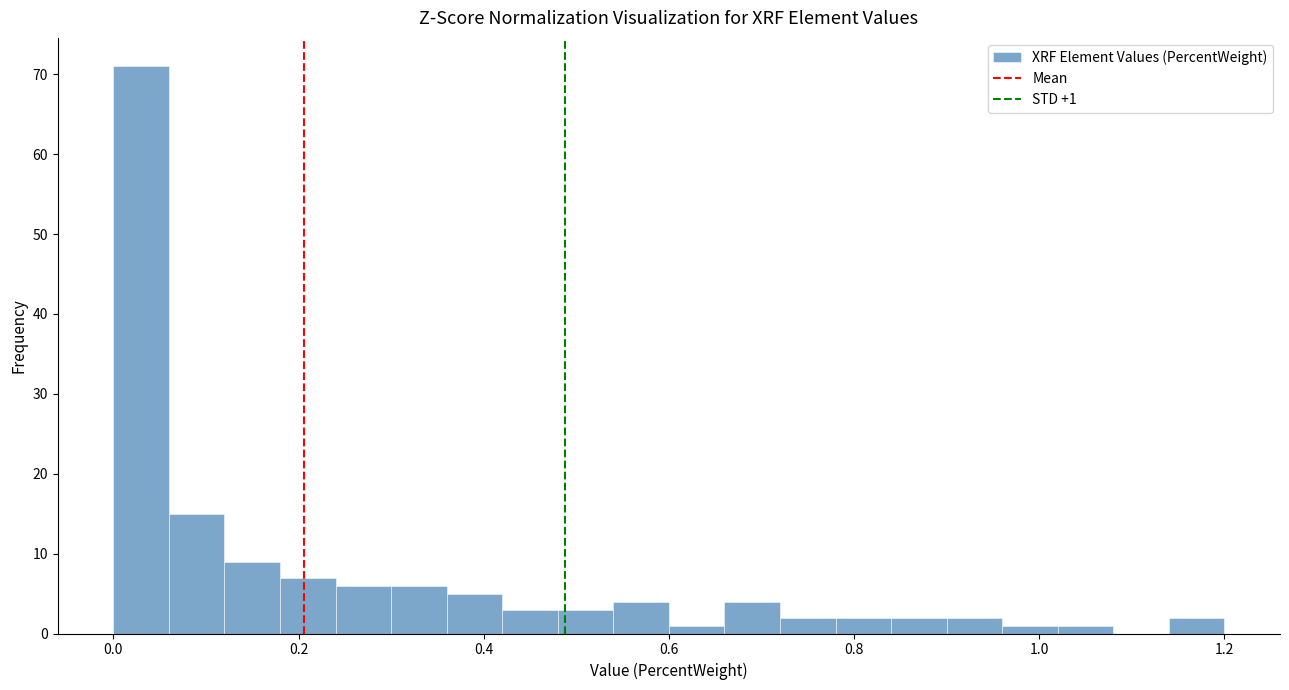

Read against the x-axis, roughly where is the centre of the tallest bar?

0.04